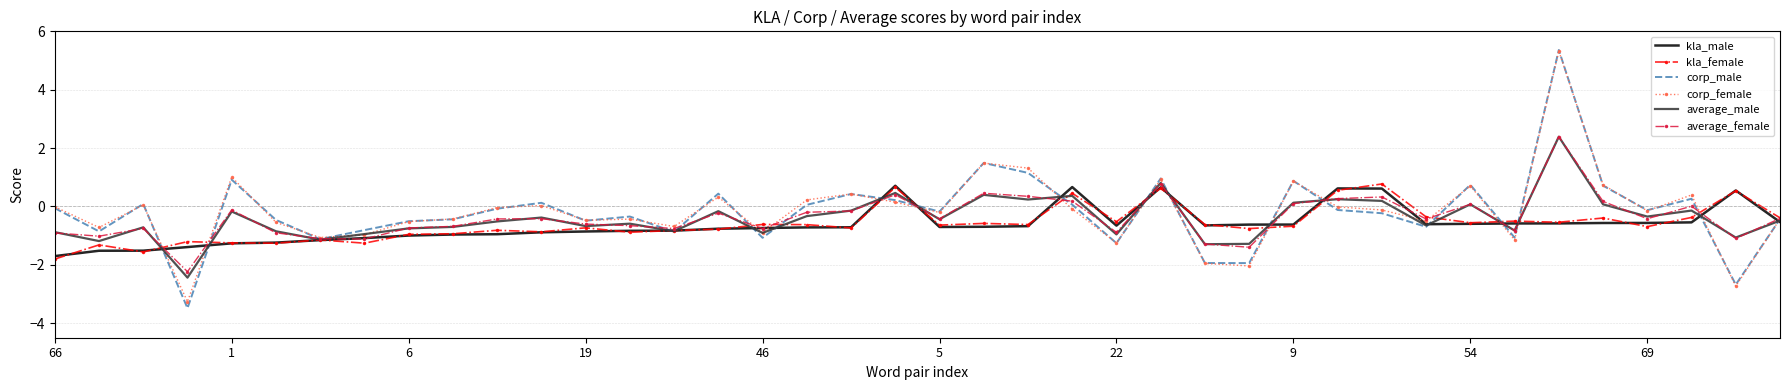

Which series has the largest range (max minus min)?

corp_male